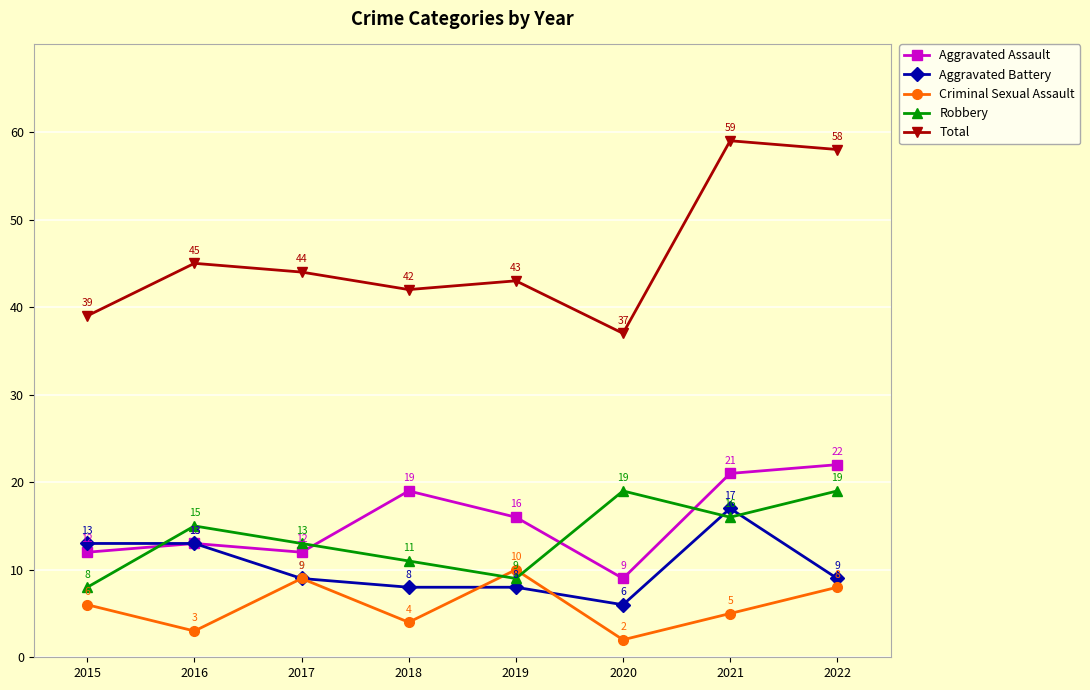

What is the total value across all series at 2018?

84